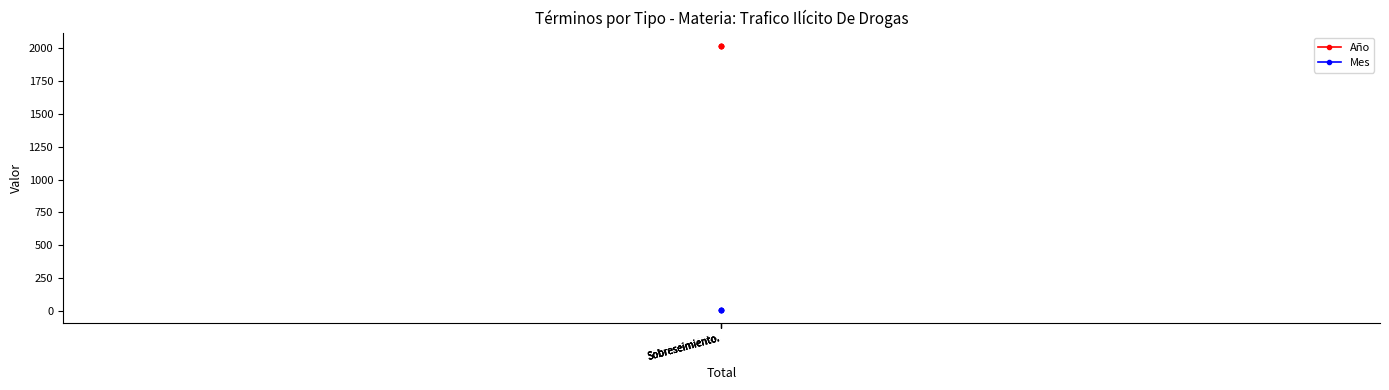

True or false: Mes has more than 2 points higher than both neighbors.

False